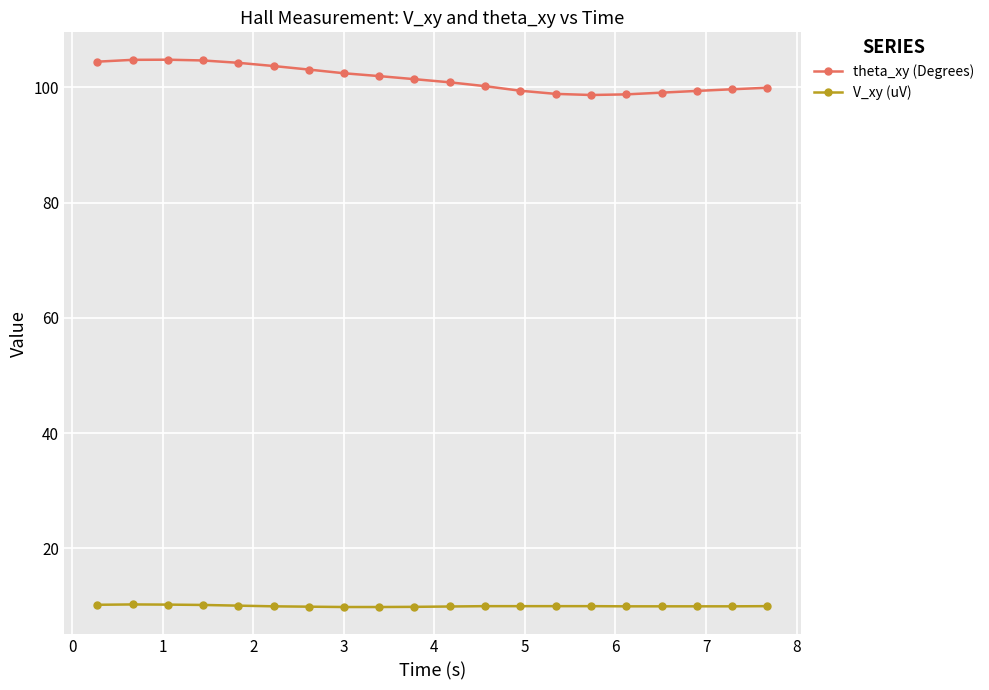

Is this an area chart (filled region under the line)?

No